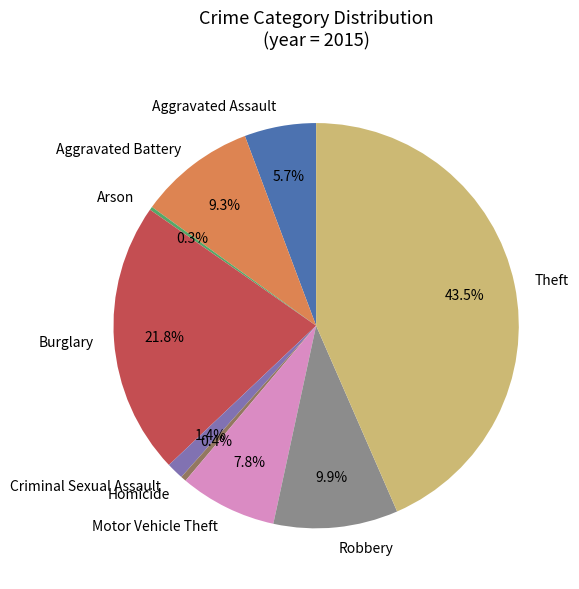

What is the largest slice in the pie chart?

Theft